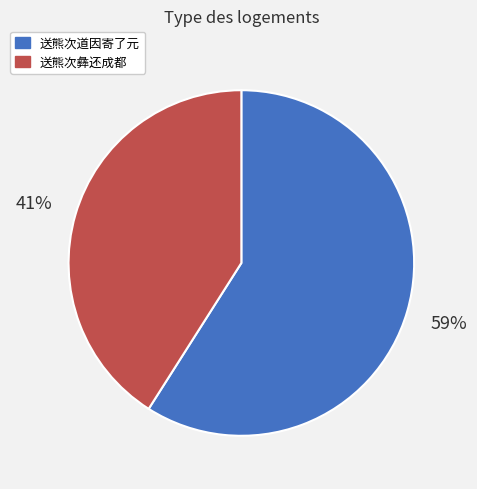

Is 送熊次彝还成都 the majority of the pie?

No